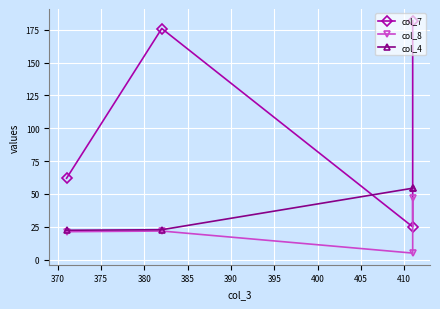

Which series has the widest spread of values?

col_7